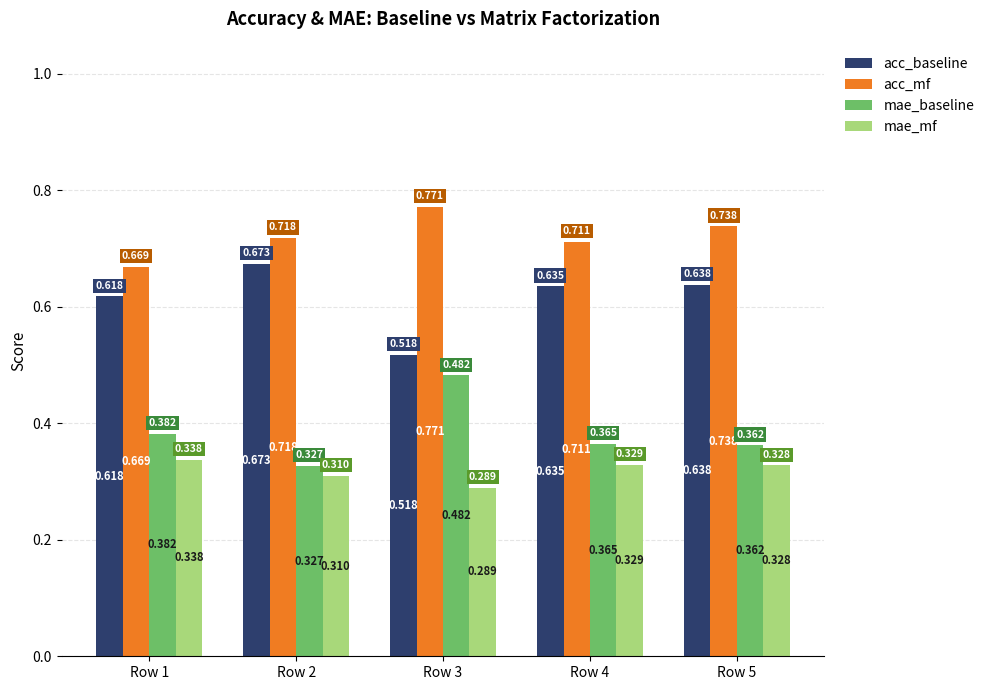

List the labels in order of mae_baseline value, smallest first.

Row 2, Row 5, Row 4, Row 1, Row 3